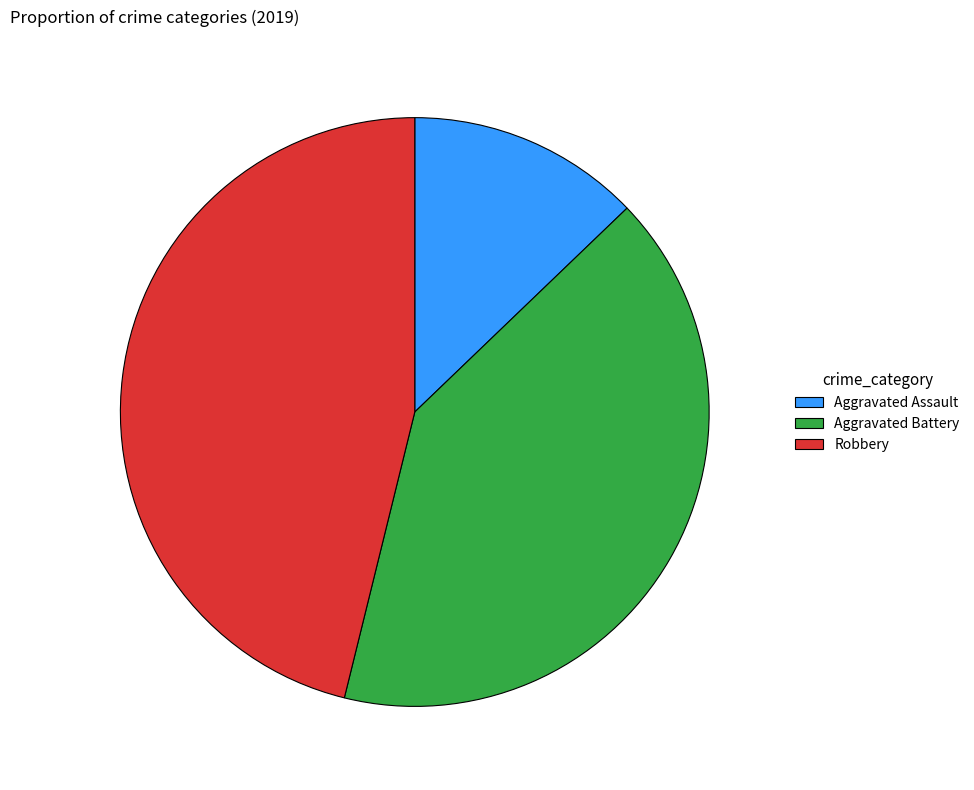

Rank the categories by value from highest to lowest.

Robbery, Aggravated Battery, Aggravated Assault